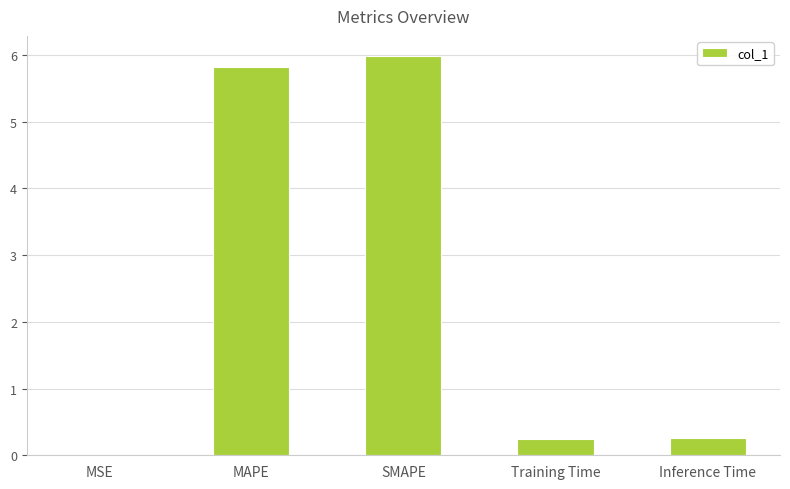

What value does the data have at Inference Time?

0.3